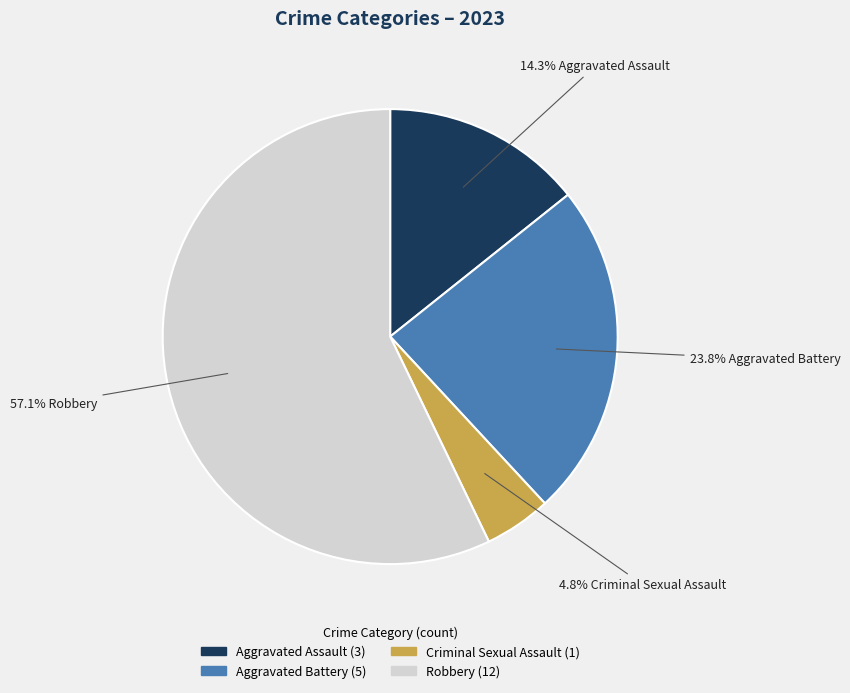

What percentage is the Robbery slice, to the nearest percent?

57%